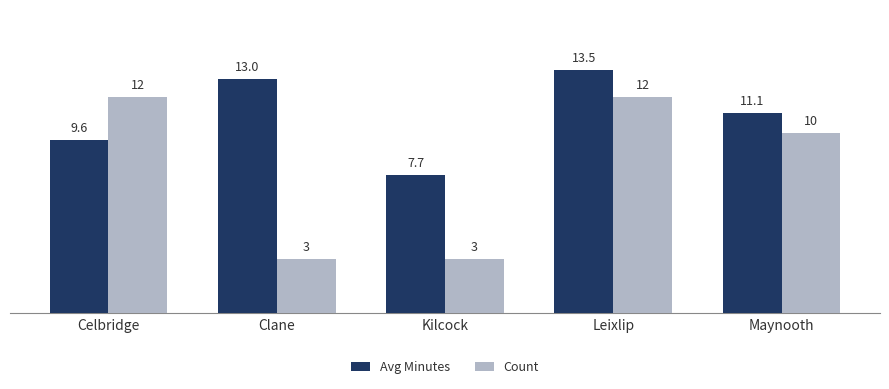

Which series changed the most between Celbridge and Kilcock?

Count